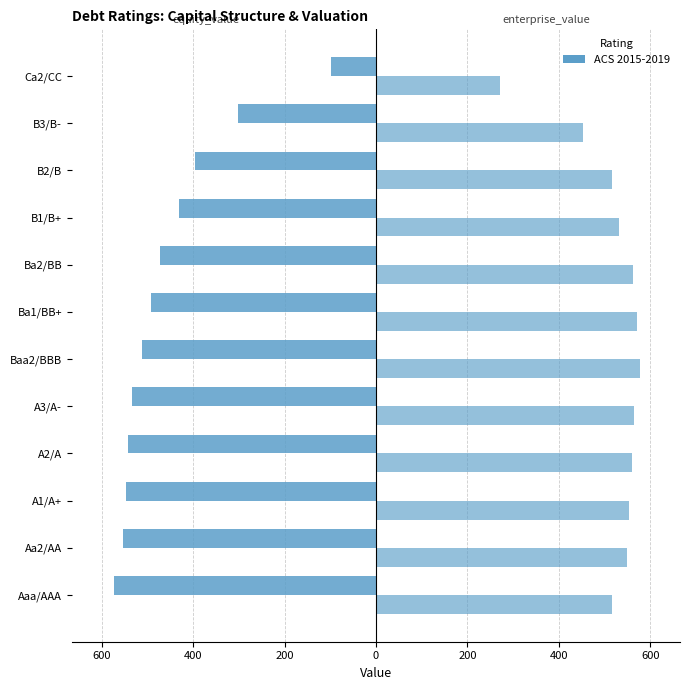

Reading left to right, what are all the values shown in this chart?

equity_value: -573.6	-554.3	-547.4	-541.5	-534.6	-511.9	-491.9	-472.8	-429.9	-396.1	-302.3	-97.9
enterprise_value: 515.6	549.7	554.7	560.6	565.6	578.5	570.4	563.2	532.2	516.2	452.1	271.4